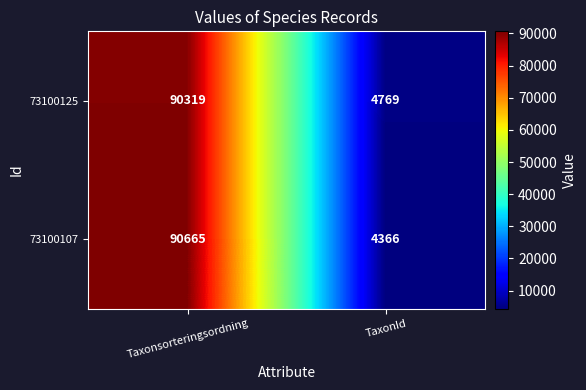

How many data points does each series have?

2